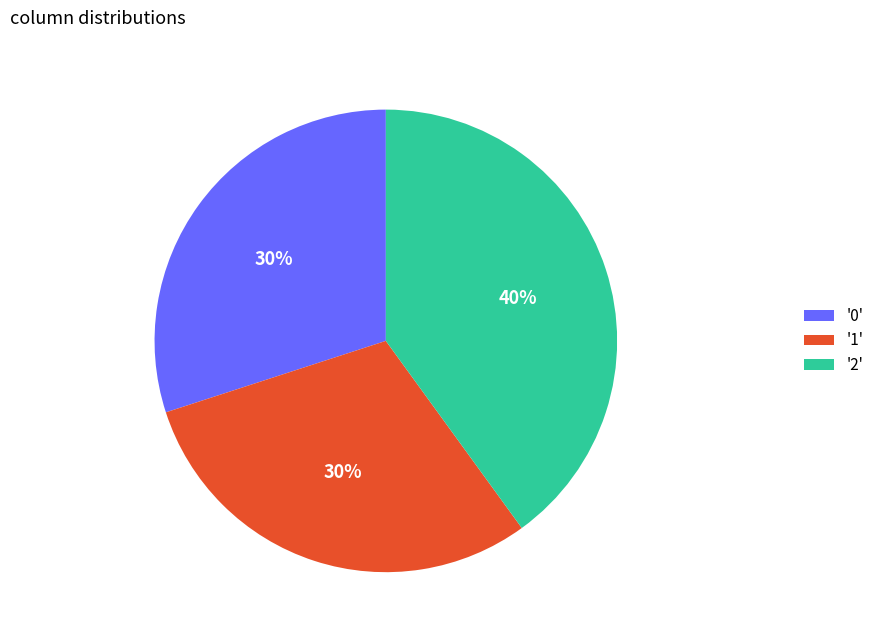

Count the number of slices in the pie.

3